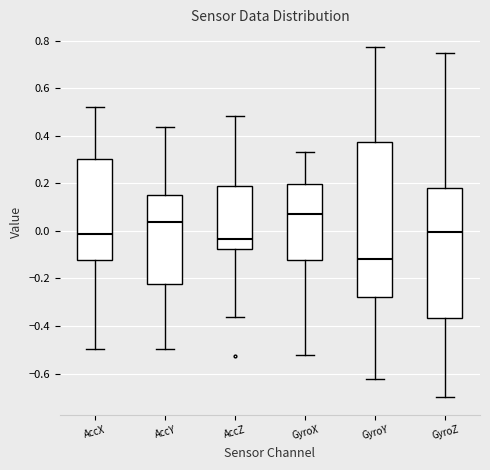

Reading left to right, transcribe this box plot: for each box, give where its median line is, the range the box spans, and where its two whiskers end, as read against the y-axis. The values are not printed on the chart, so give them approximately, as read against the axis.

AccX: median -0.02, box -0.12 to 0.30, whiskers -0.50 to 0.52
AccY: median 0.04, box -0.22 to 0.14, whiskers -0.50 to 0.44
AccZ: median -0.04, box -0.08 to 0.18, whiskers -0.36 to 0.48
GyroX: median 0.06, box -0.12 to 0.20, whiskers -0.52 to 0.34
GyroY: median -0.12, box -0.28 to 0.38, whiskers -0.62 to 0.78
GyroZ: median 0.00, box -0.36 to 0.18, whiskers -0.70 to 0.74